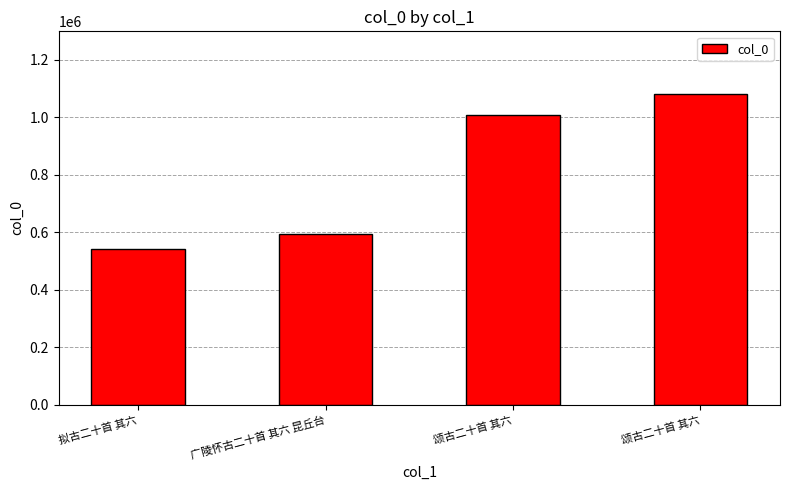

How many series are shown in this chart?

1